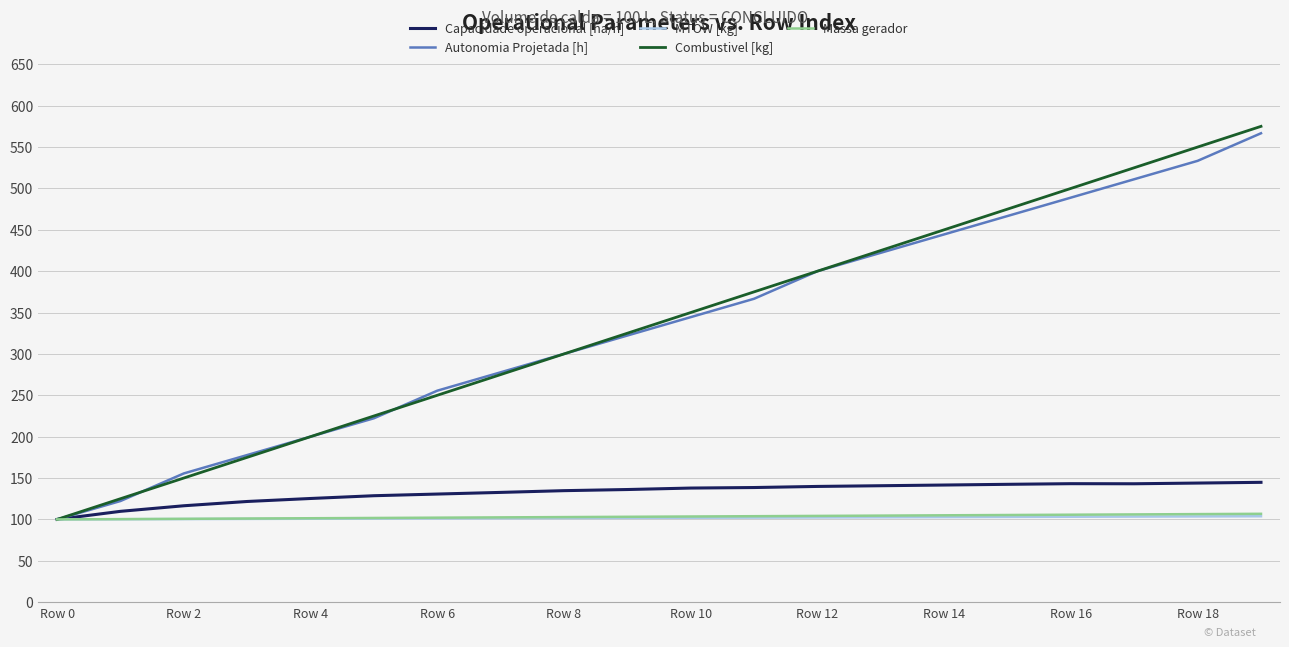

What is the lowest value of the Autonomia Projetada [h] series?

100.0